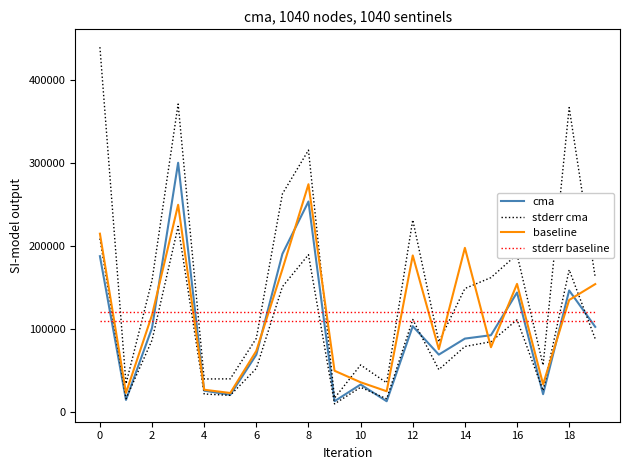

The stderr cma series shows 534254.1 at 18. True or false?

False